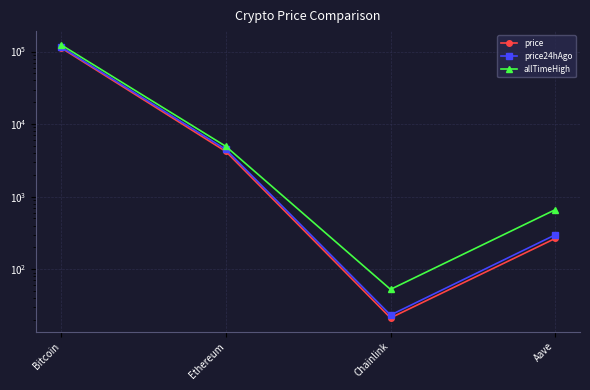

How many values in the price24hAgo series exceed 4480?

2